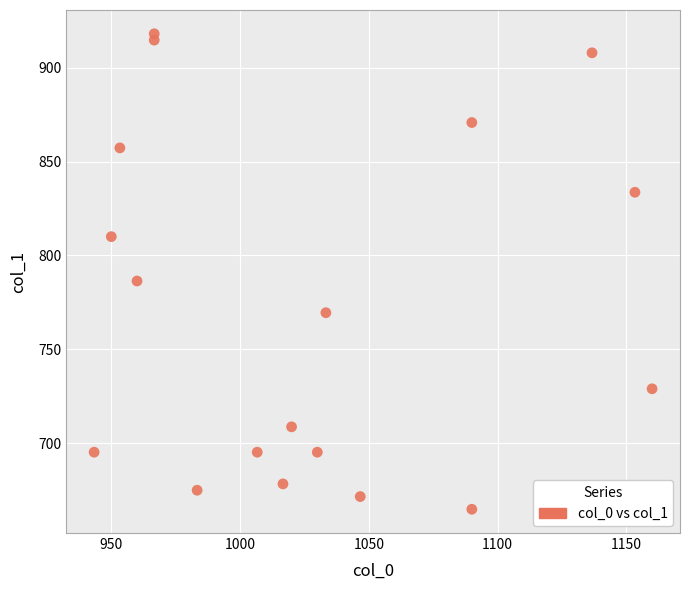

What is the range of X values (max minus min)?

216.7